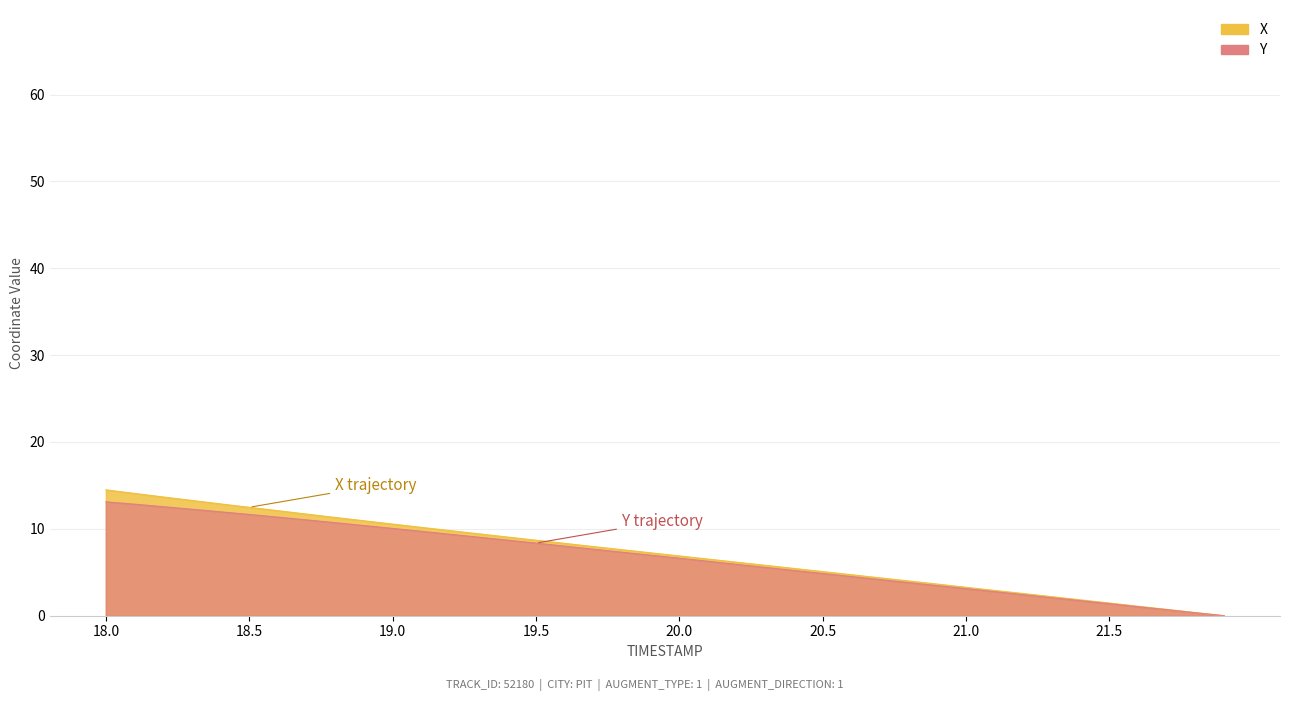

At which category does the chart reach its peak across all series?

18.0